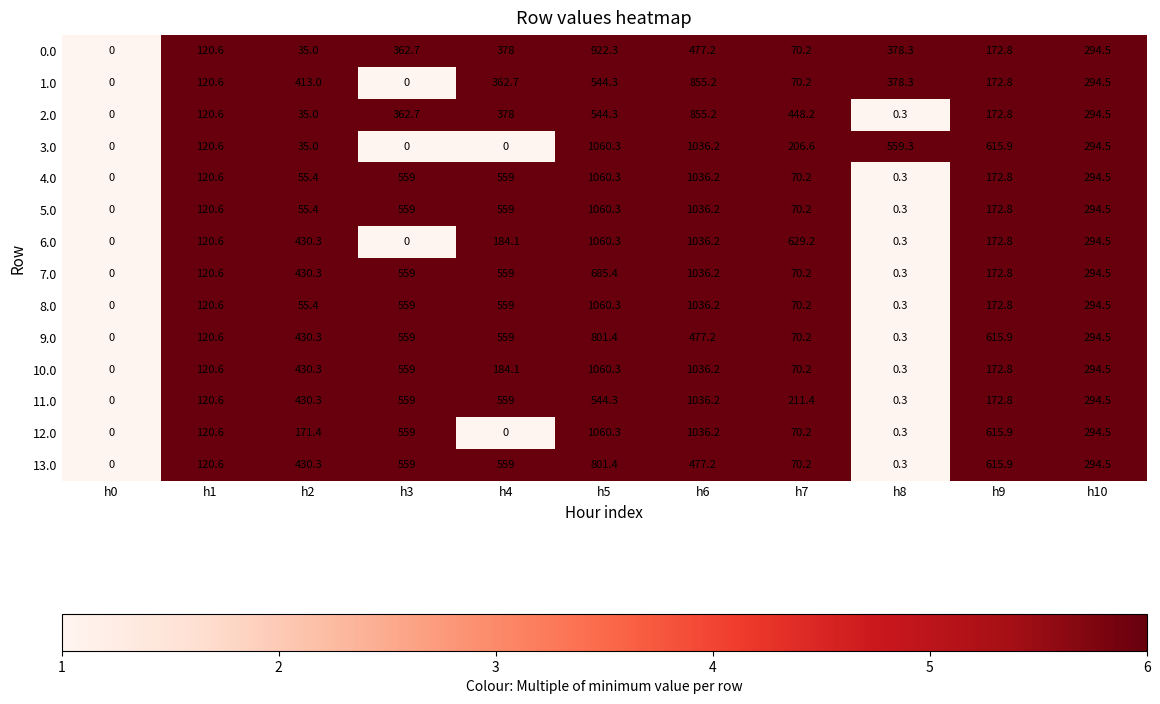

What is the average value of the 10.0 series?

357.1